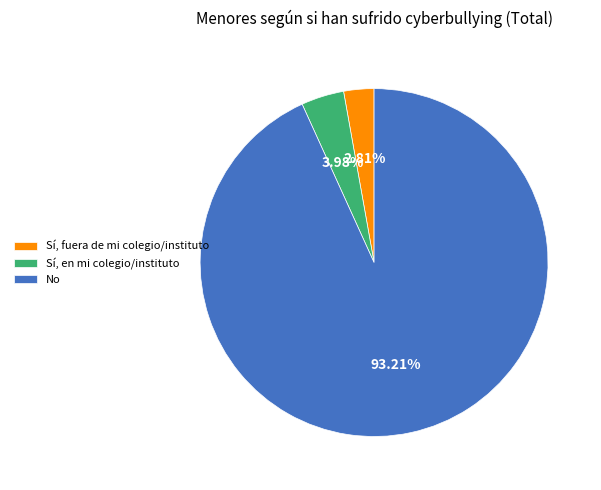

What is the largest slice in the pie chart?

No